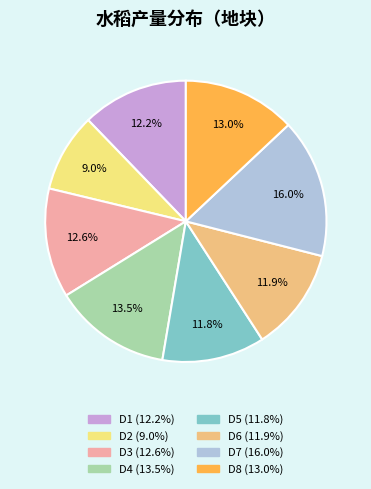

How many segments does this pie chart have?

8